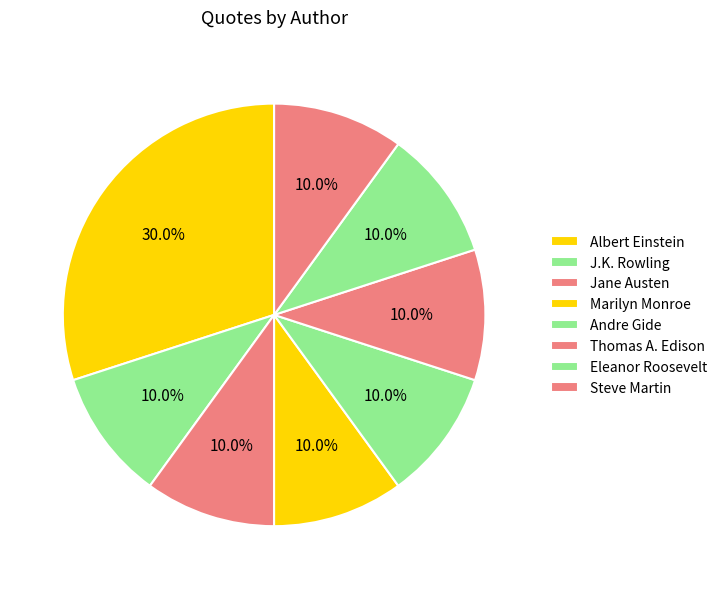

Rank the categories by value from highest to lowest.

Albert Einstein, J.K. Rowling, Jane Austen, Marilyn Monroe, Andre Gide, Thomas A. Edison, Eleanor Roosevelt, Steve Martin